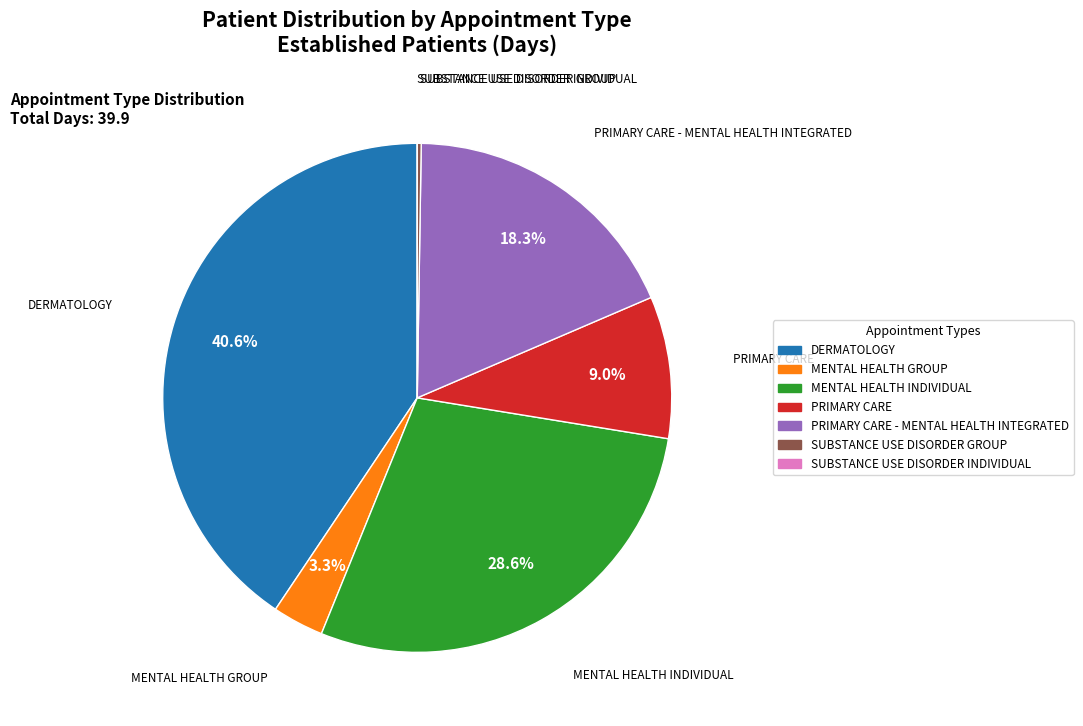

Is there any slice that represents more than half of the pie?

No